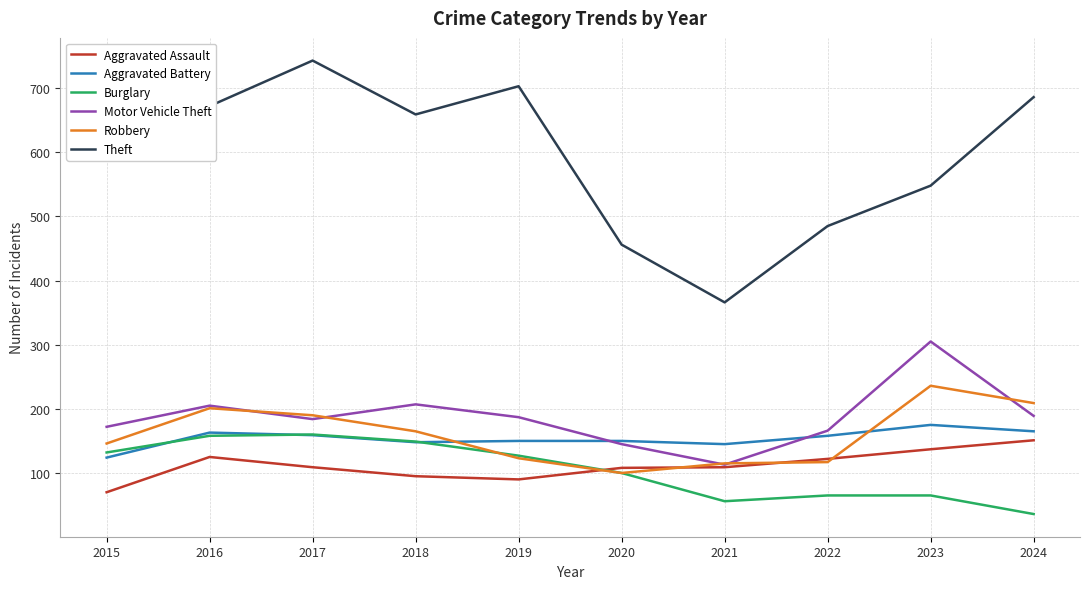

The value of Burglary at 2019 is 127. True or false?

True